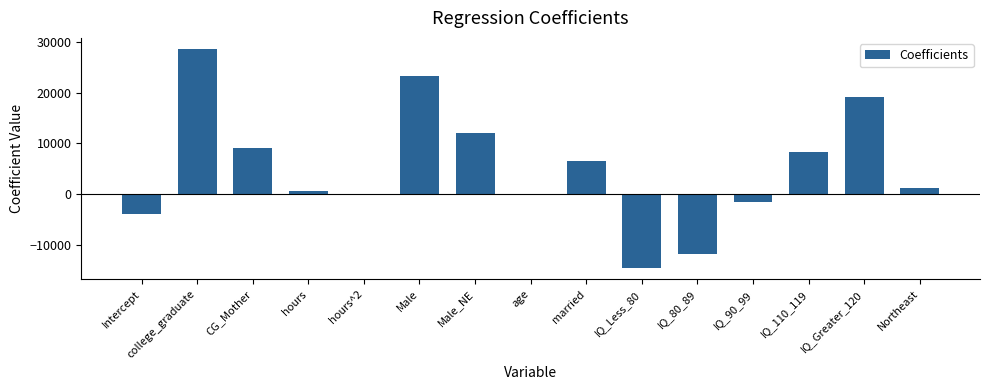

What is the maximum value shown in the chart?

28657.1